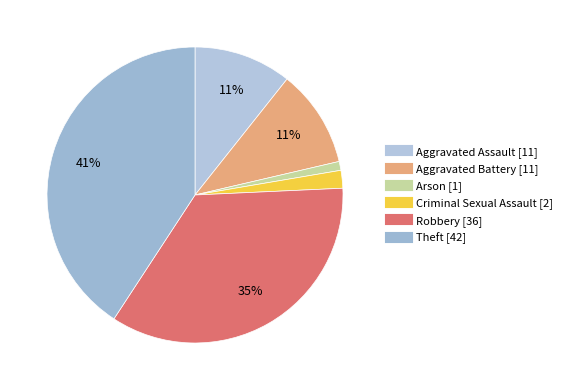

Is the sum of Robbery and Aggravated Battery greater than half?

No